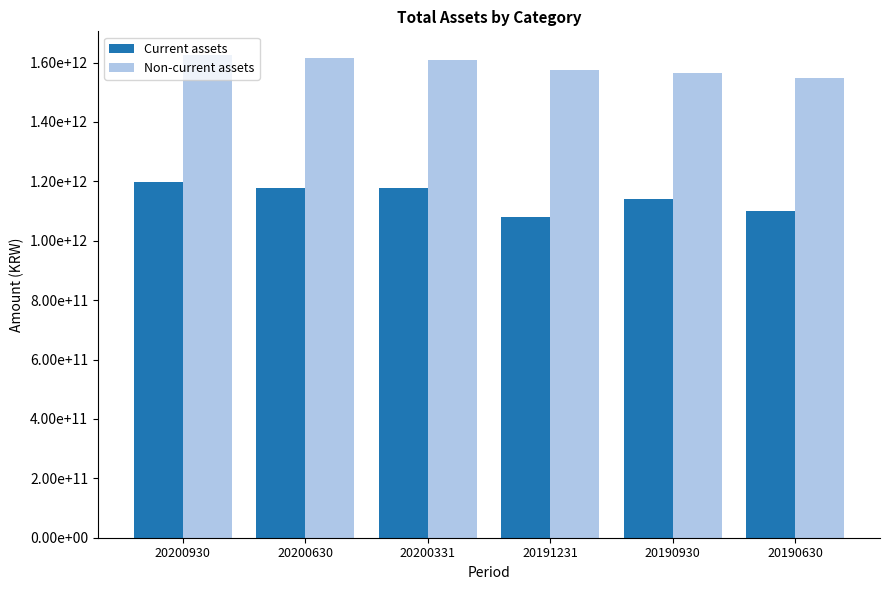

What are all the series names shown in the legend?

Current assets, Non-current assets